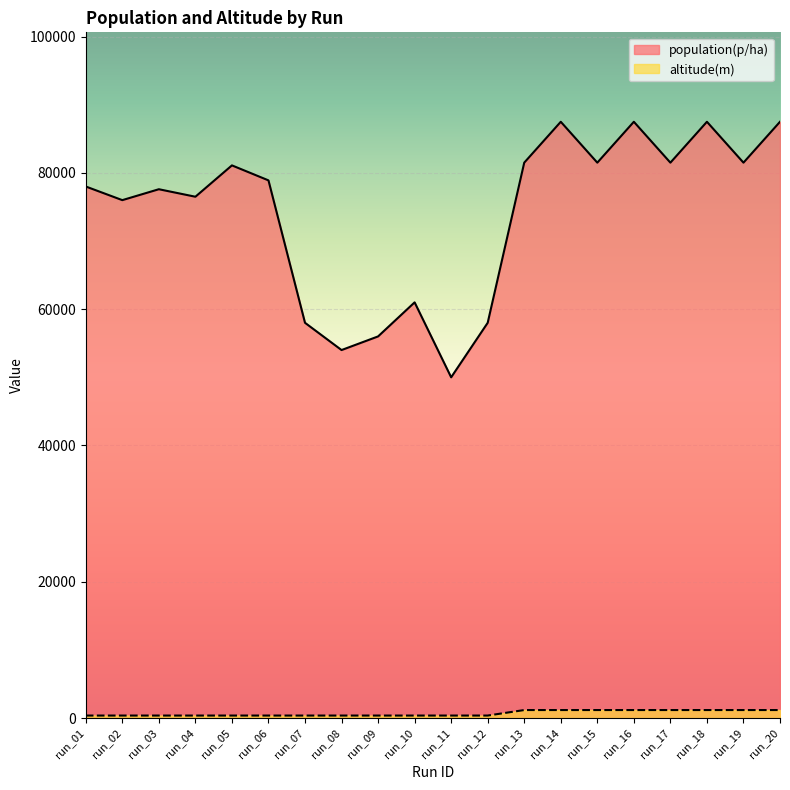

Is the value of population(p/ha) at run_15 greater than the value of altitude(m) at run_08?

Yes